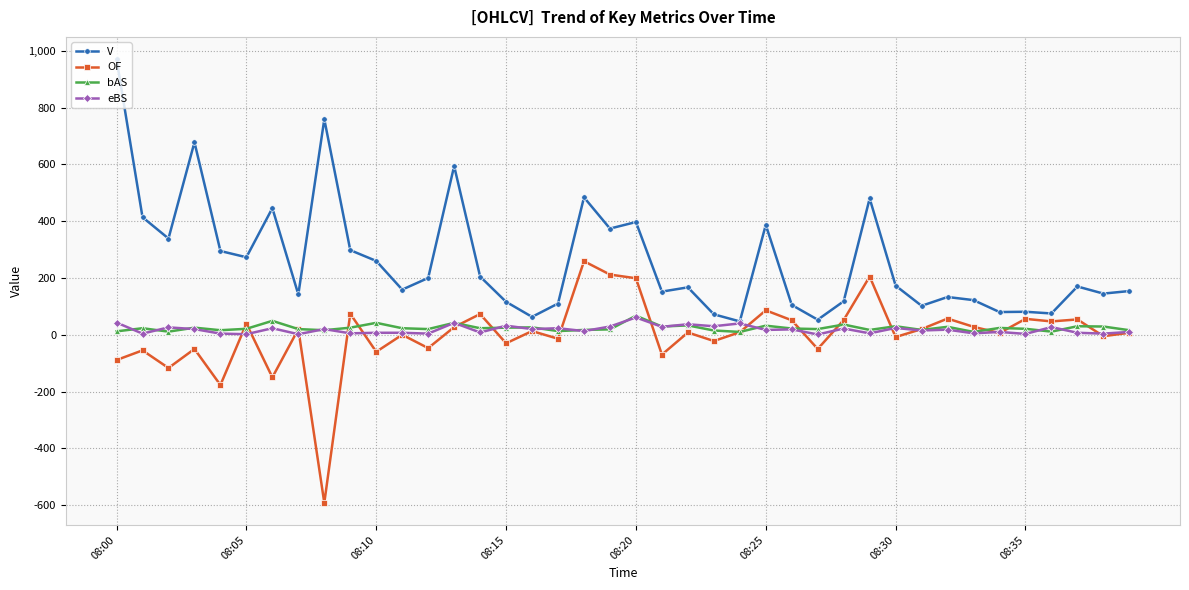

True or false: V and OF cross at least once.

False